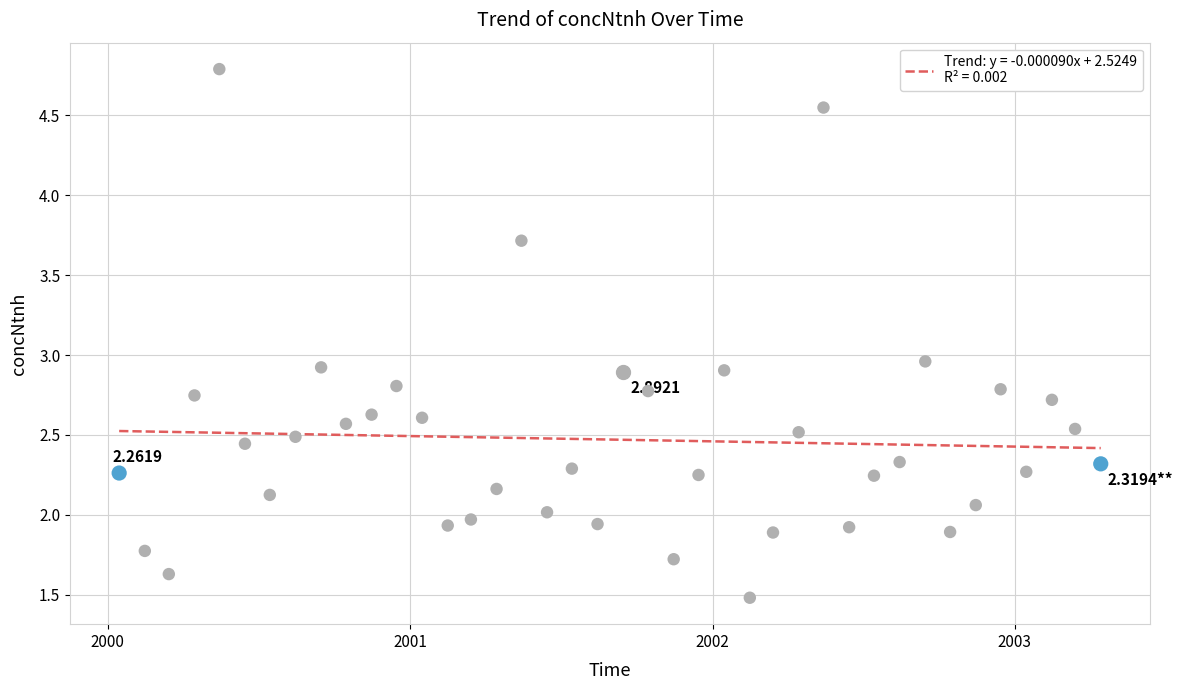

What is the change in value from 2001-07-15 to 2002-11-15?

-0.2